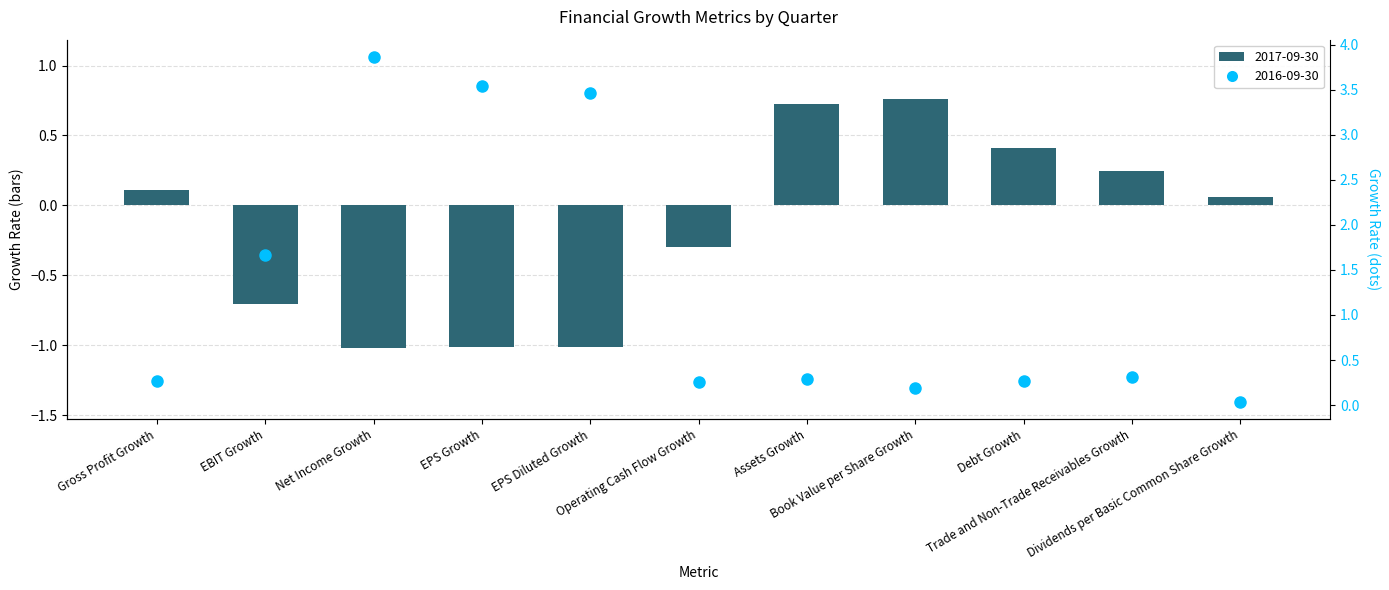

What is the value of the 2016-09-30 (dots) bar at the 9th from the left?

0.3